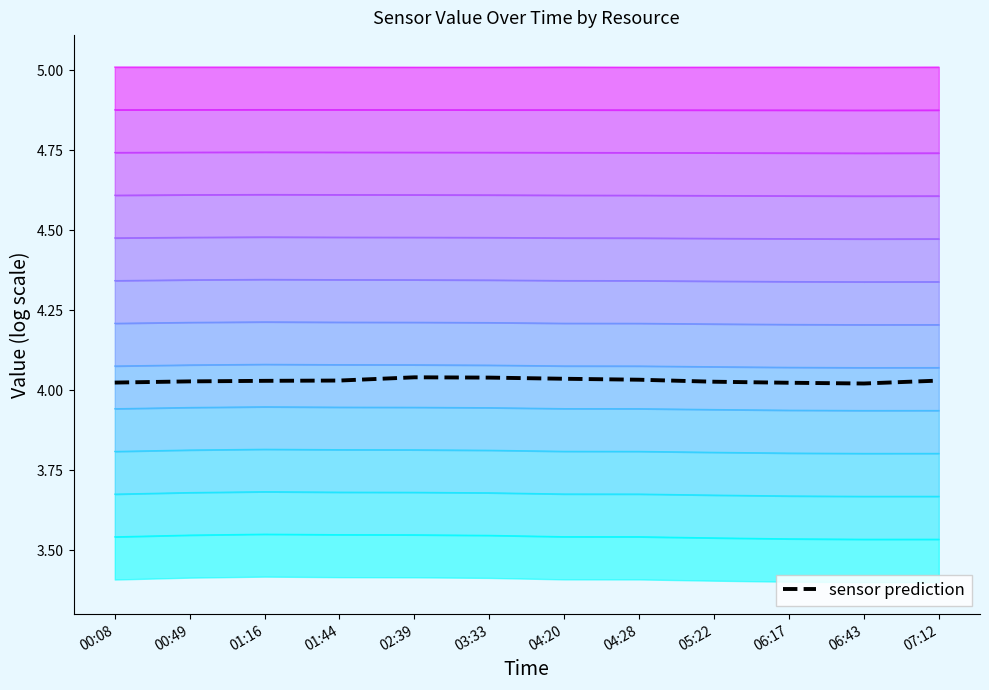

Read the value at 06:43.

4.0